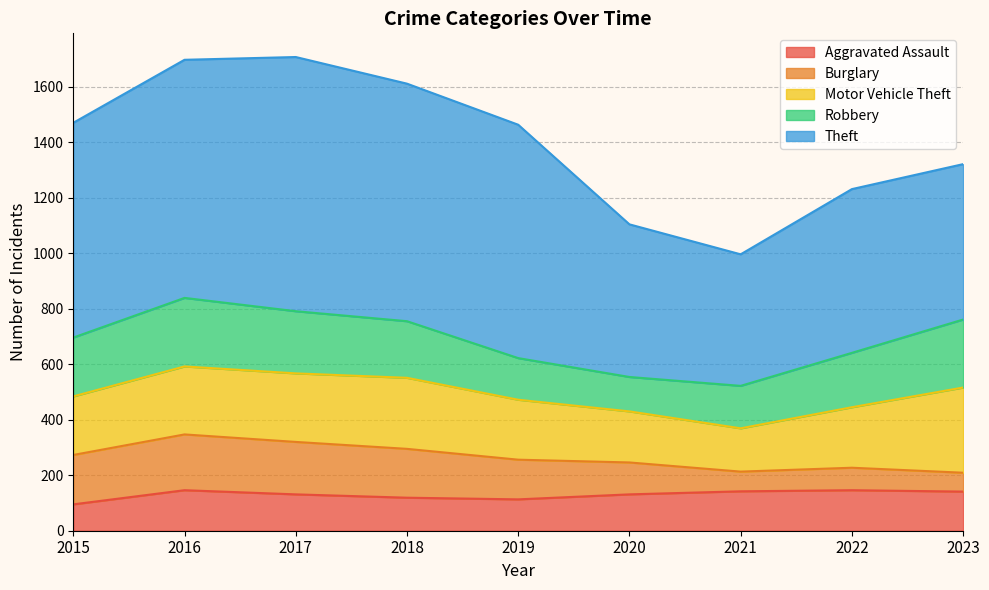

True or false: Robbery has more than 2 points higher than both neighbors.

False